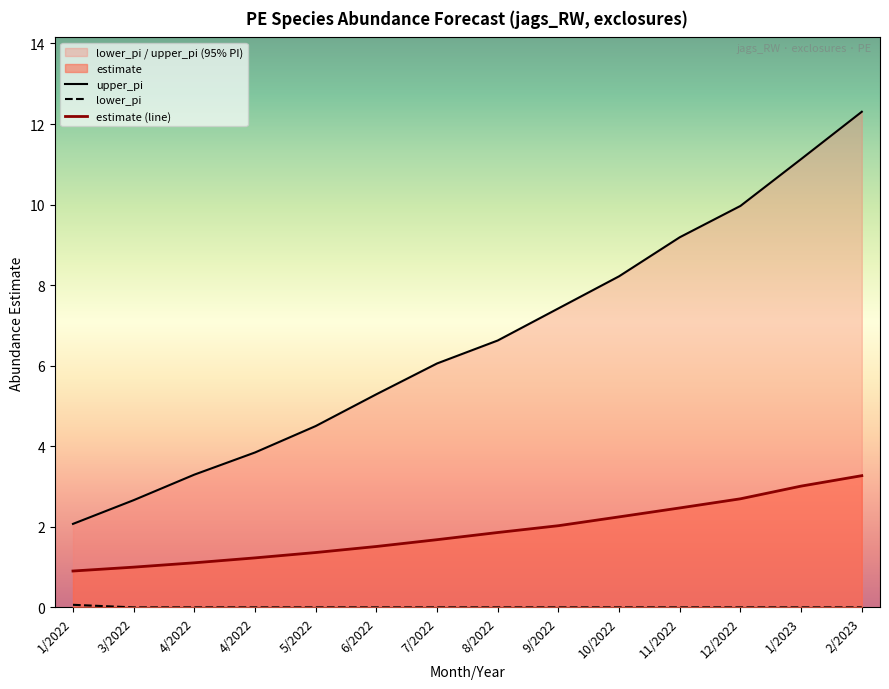

The value of lower_pi at 5/2022 is 0.0. True or false?

True